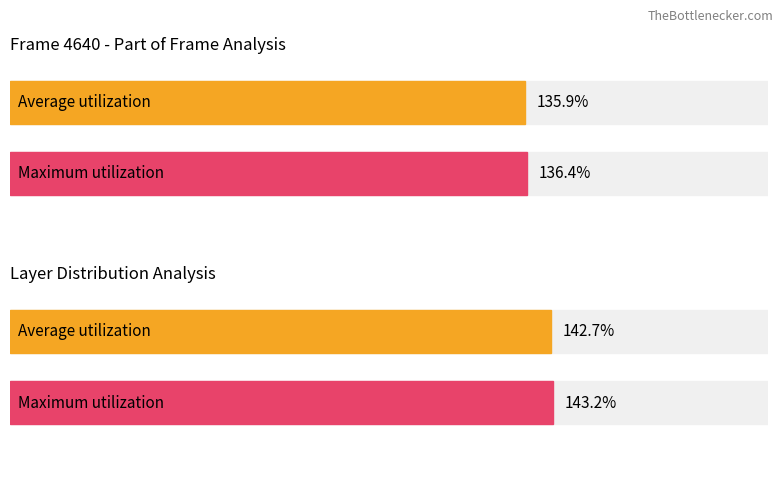

How many series are shown in this chart?

2